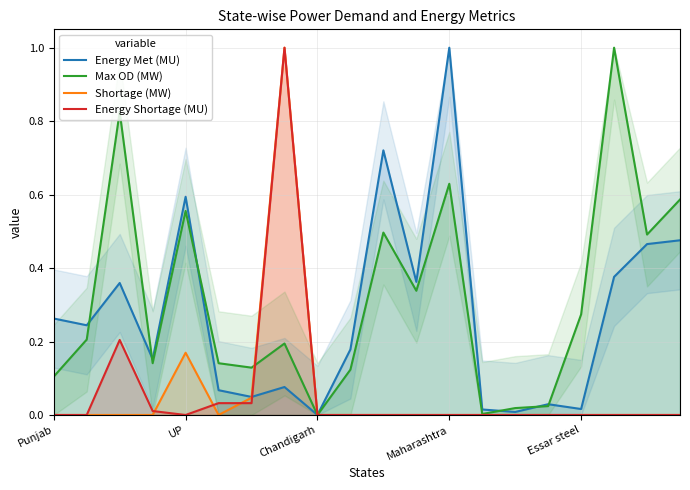

How many interior local valleys does the Shortage (MW) series have?

1